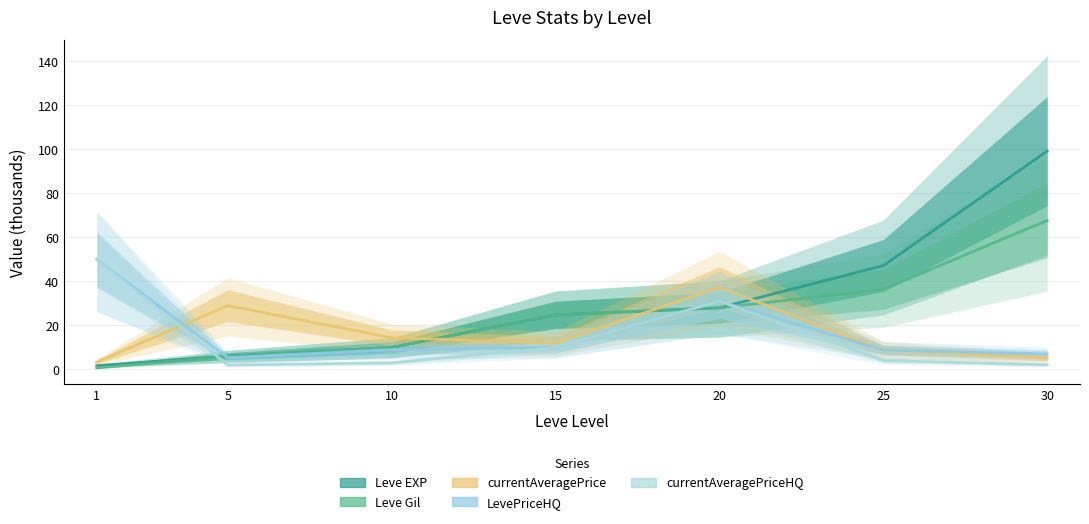

Reading left to right, list all the values displayed in this chart.

Leve EXP: 1=1.7	5=6.0	10=10.0	15=24.8	20=28.0	25=47.2	30=99.2
Leve Gil: 1=0.7	5=6.0	10=10.0	15=24.8	20=28.0	25=36.4	30=67.7
currentAveragePrice: 1=3.3	5=29.0	10=14.4	15=12.0	20=37.3	25=8.8	30=5.3
LevePriceHQ: 1=50.0	5=5.3	10=9.0	15=10.0	20=31.0	25=8.8	30=7.0
currentAveragePriceHQ: 1=50.0	5=2.0	10=3.0	15=10.0	20=31.0	25=4.0	30=2.1